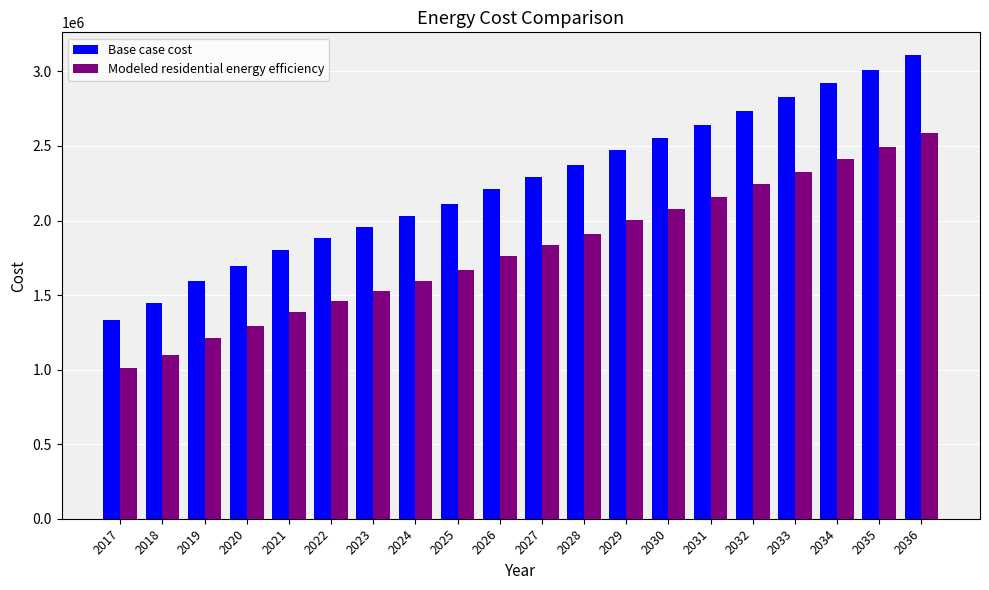

Between 2021 and 2032, which series saw the biggest shift?

Base case cost